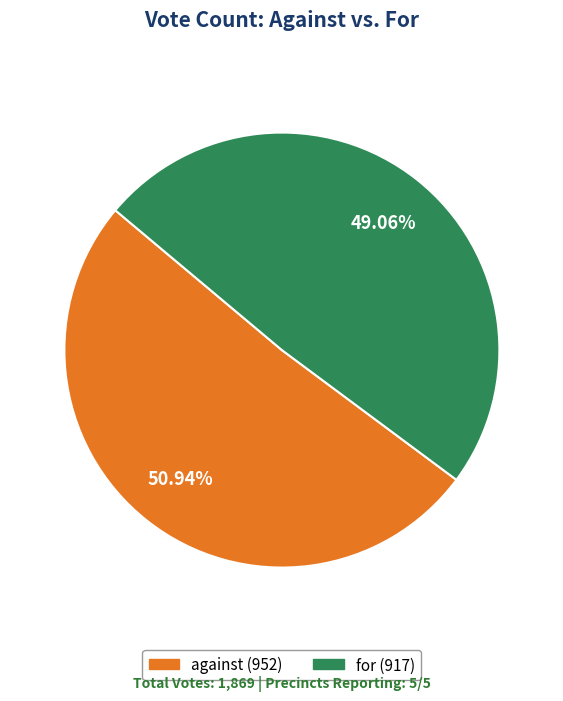

To the nearest percent, what percentage of the pie is against?

51%